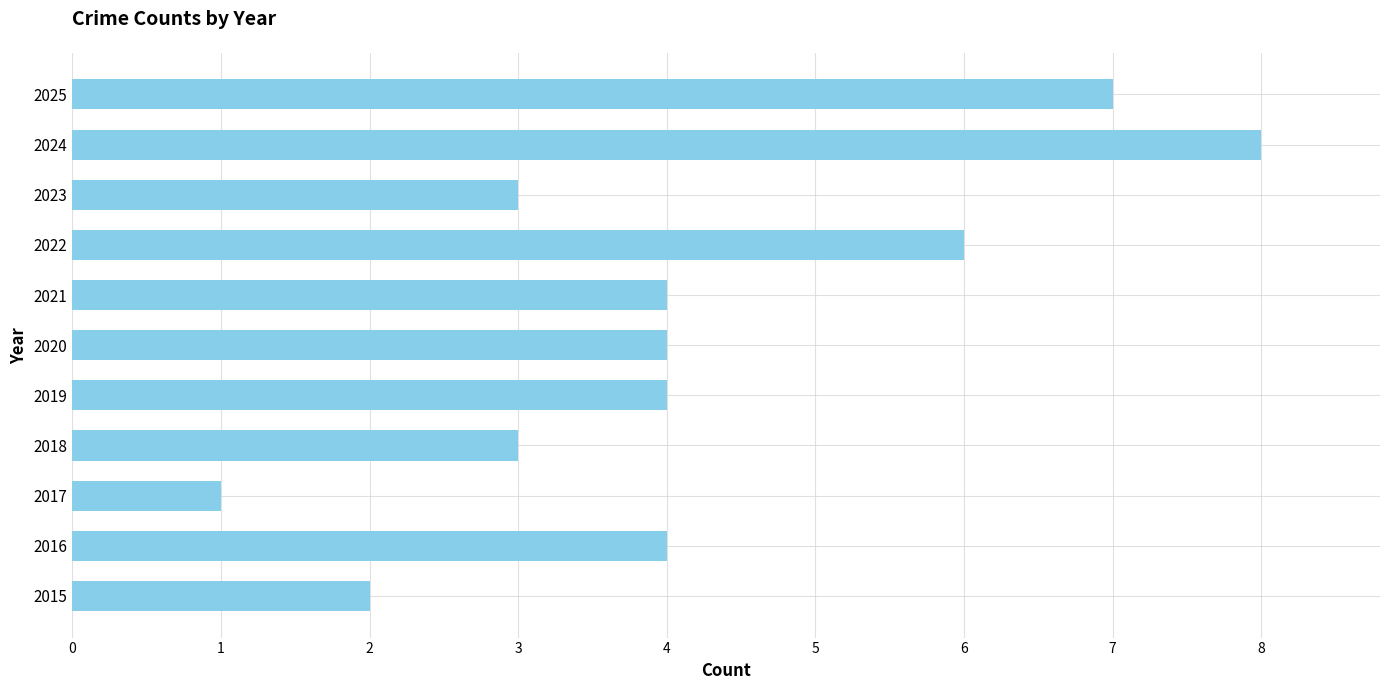

The value at 2017 is 1. True or false?

True